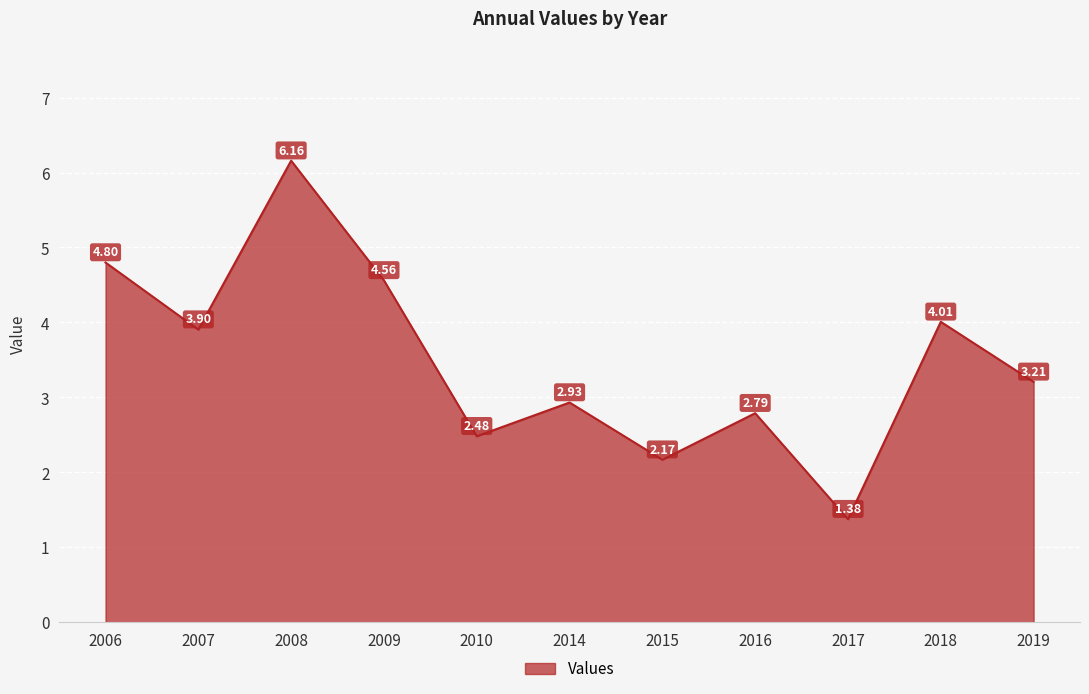

Rank the categories by value from lowest to highest.

2017, 2015, 2010, 2016, 2014, 2019, 2007, 2018, 2009, 2006, 2008